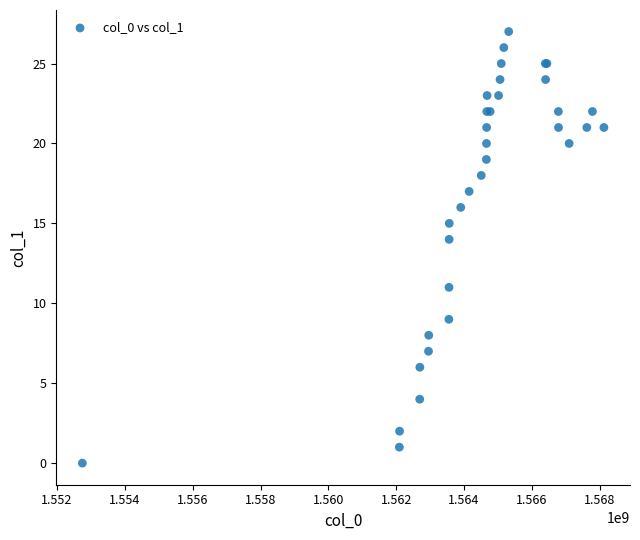

What Y value in the scatter plot is closest to 13?

14